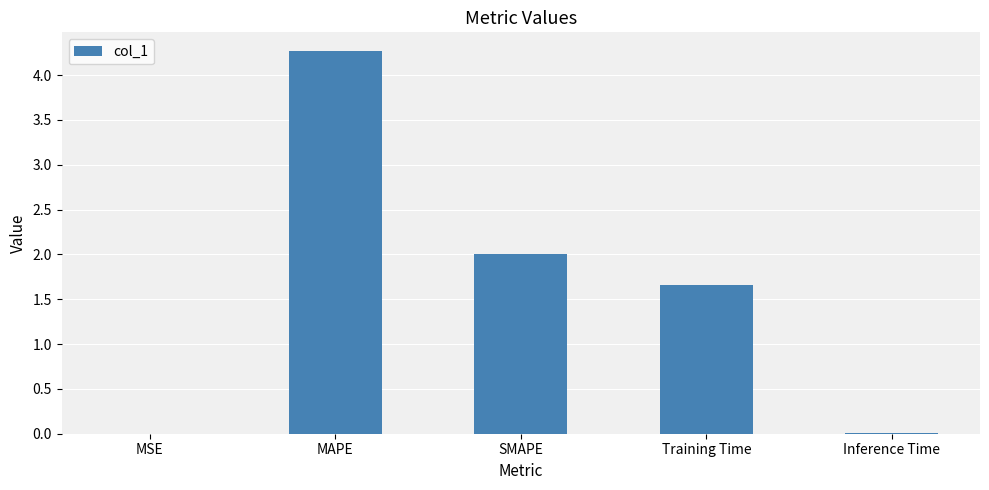

Between SMAPE and Inference Time, which is larger?

SMAPE